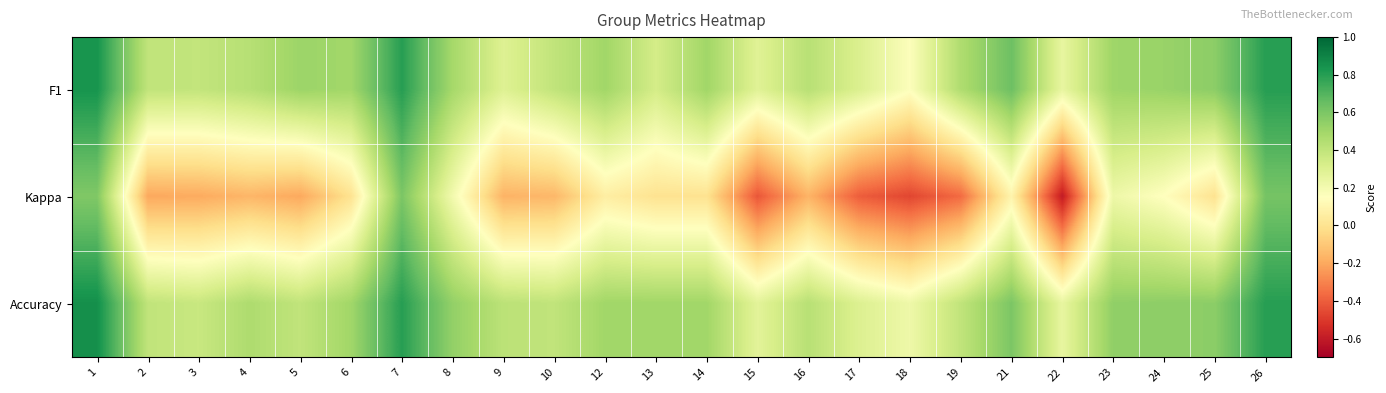

Which series has the widest spread of values?

Kappa